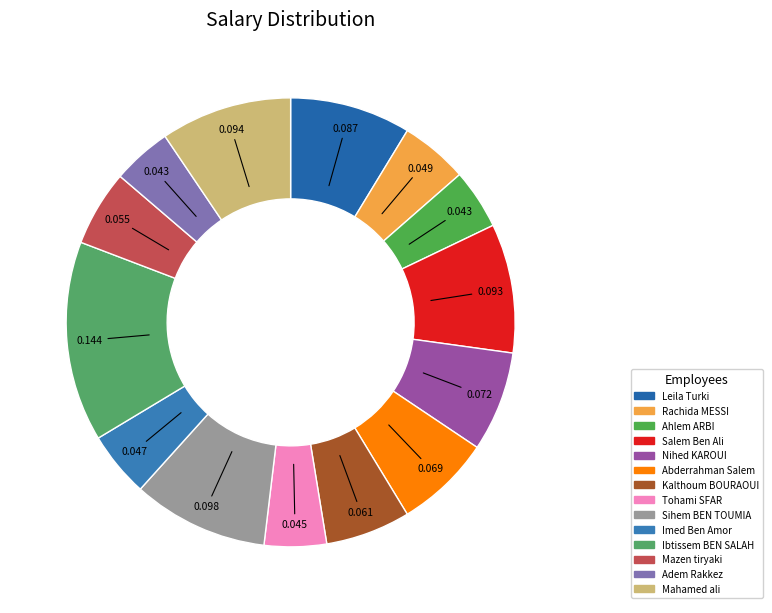

To the nearest percent, what portion does Leila Turki represent?

9%